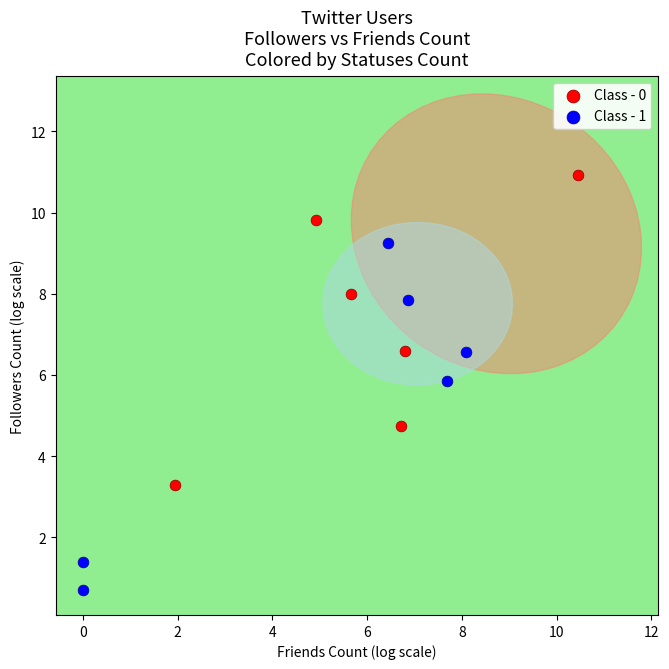

What are all the series names shown in the legend?

Class - 0, Class - 1